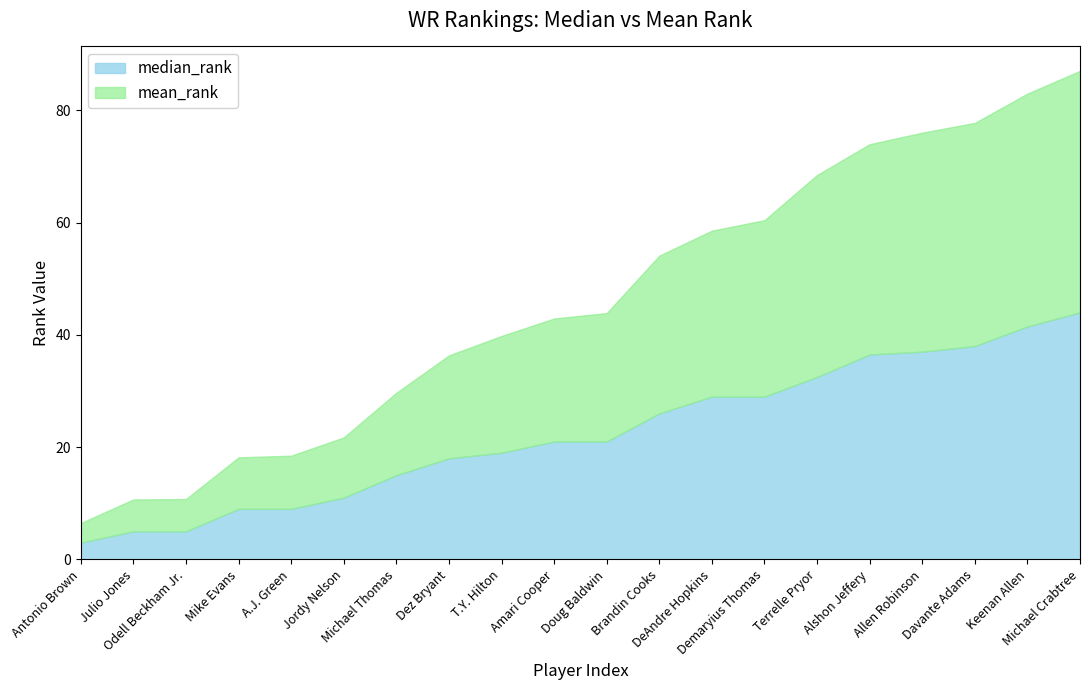

What is the label of the 1st point from the left?

Antonio Brown